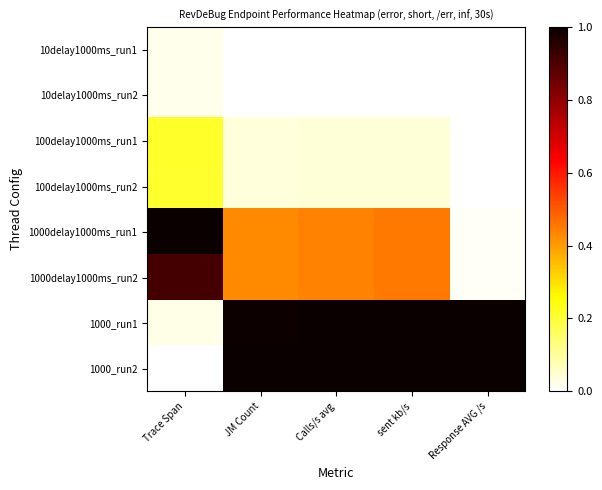

Between sent kb/s and Trace Span, which is larger?

Trace Span